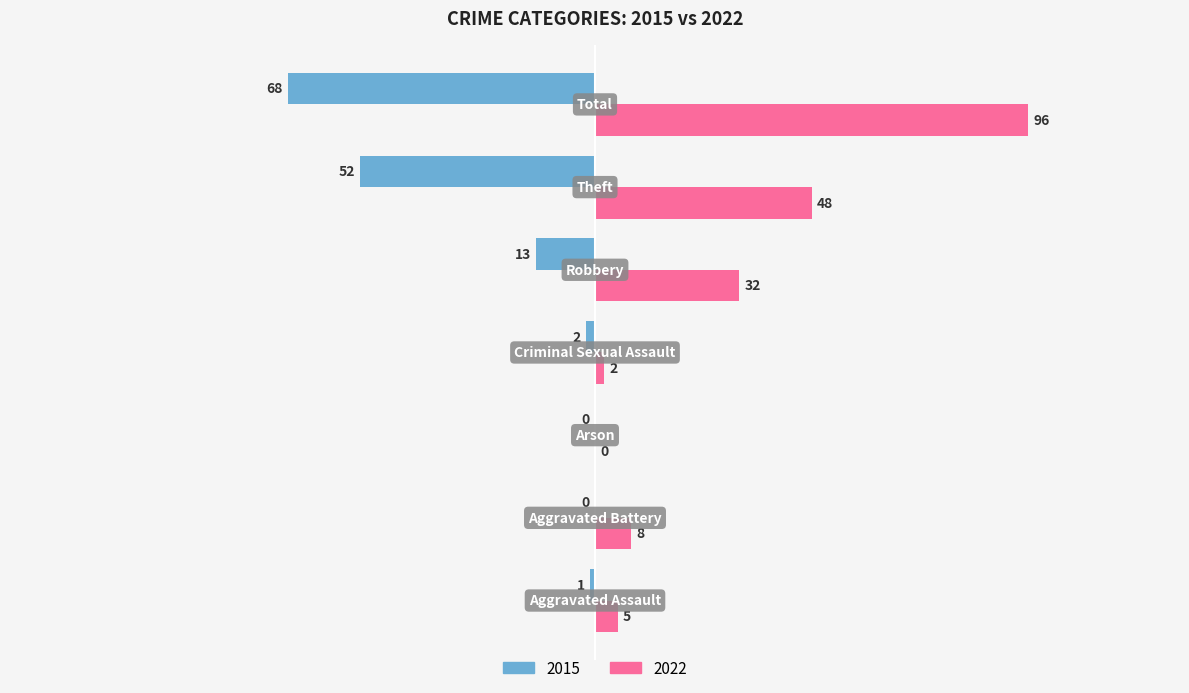

How many data points does each series have?

7